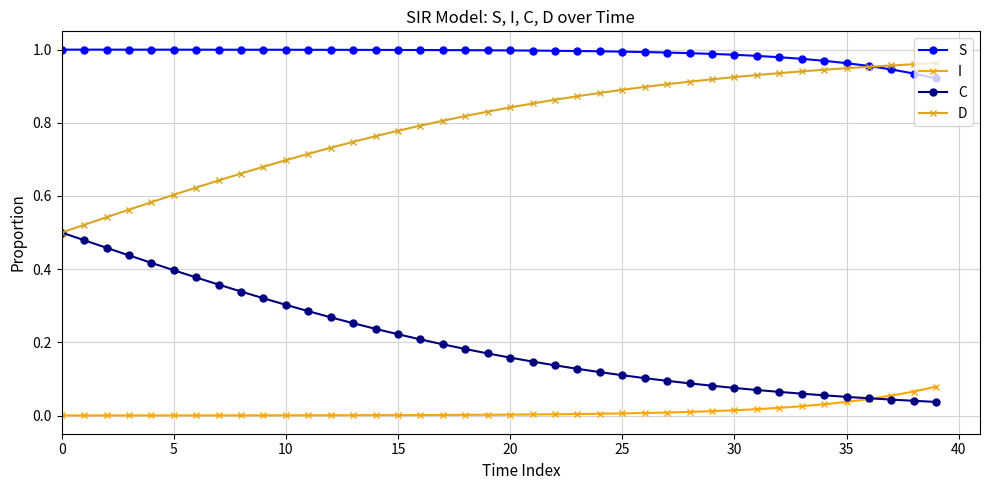

List the series in order of their overall mean, highest first.

S, D, C, I